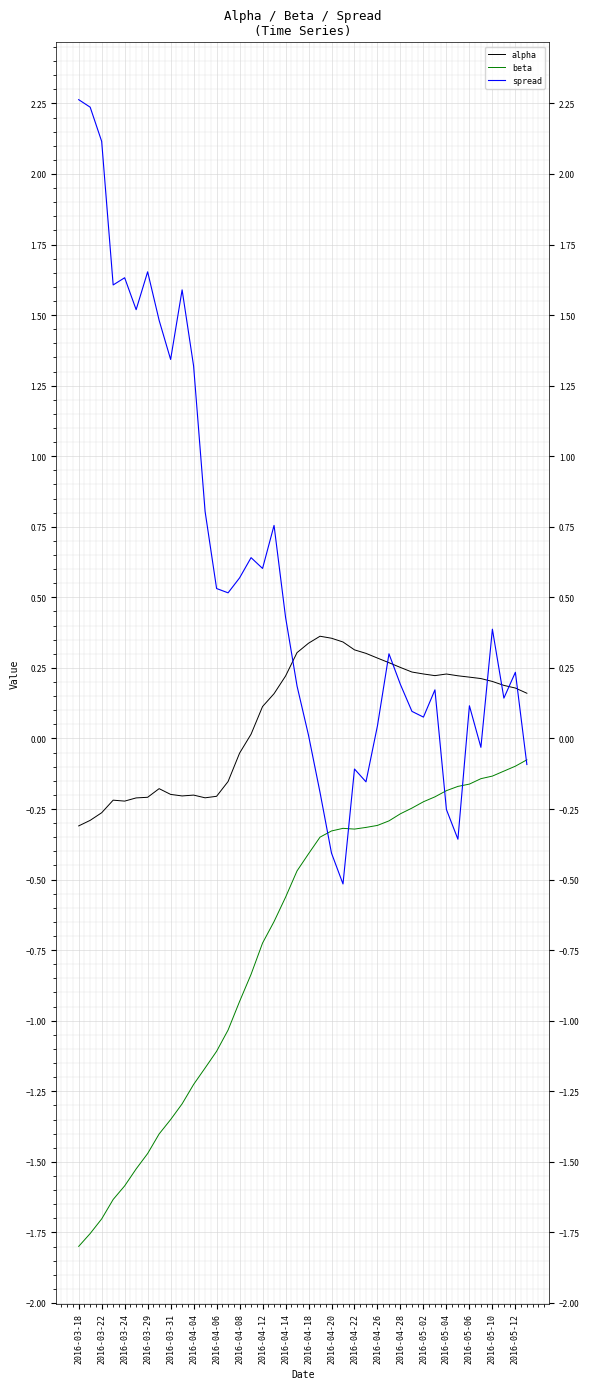

Which series has the largest total across all categories?

spread